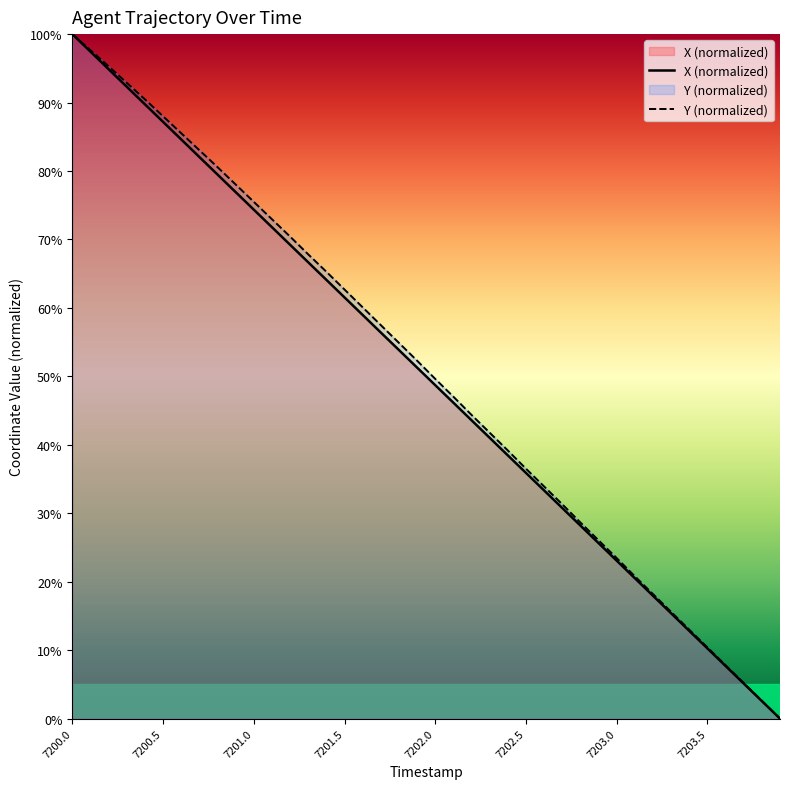

True or false: Y (normalized) has a value of 18.2 at 32.

True